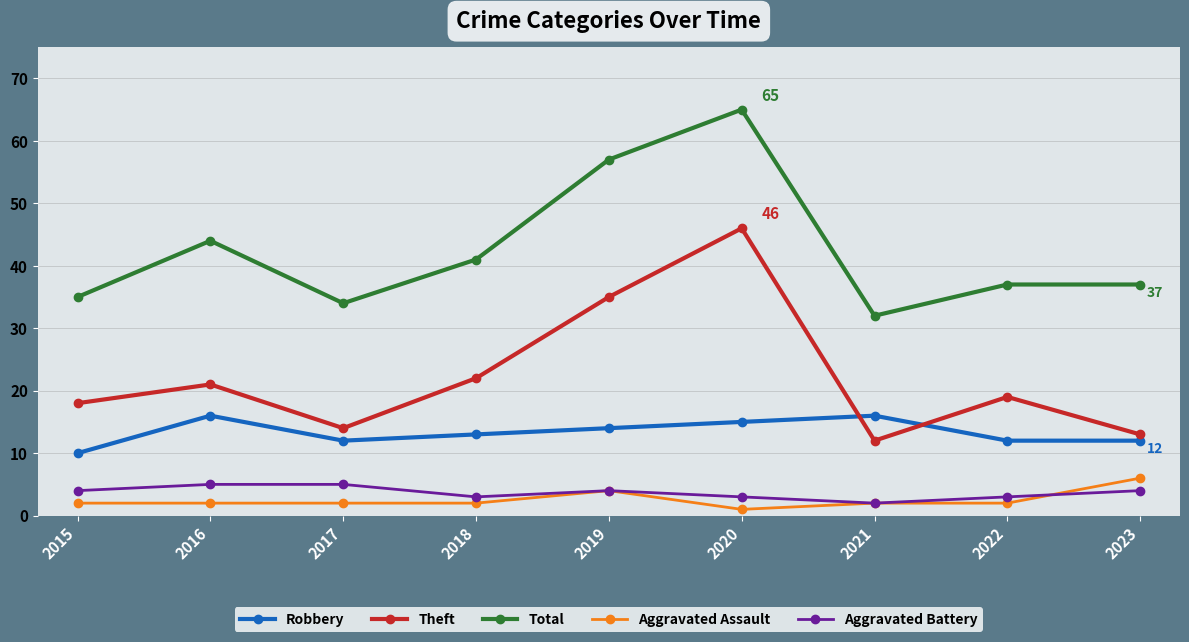

Which series has the largest total across all categories?

Total